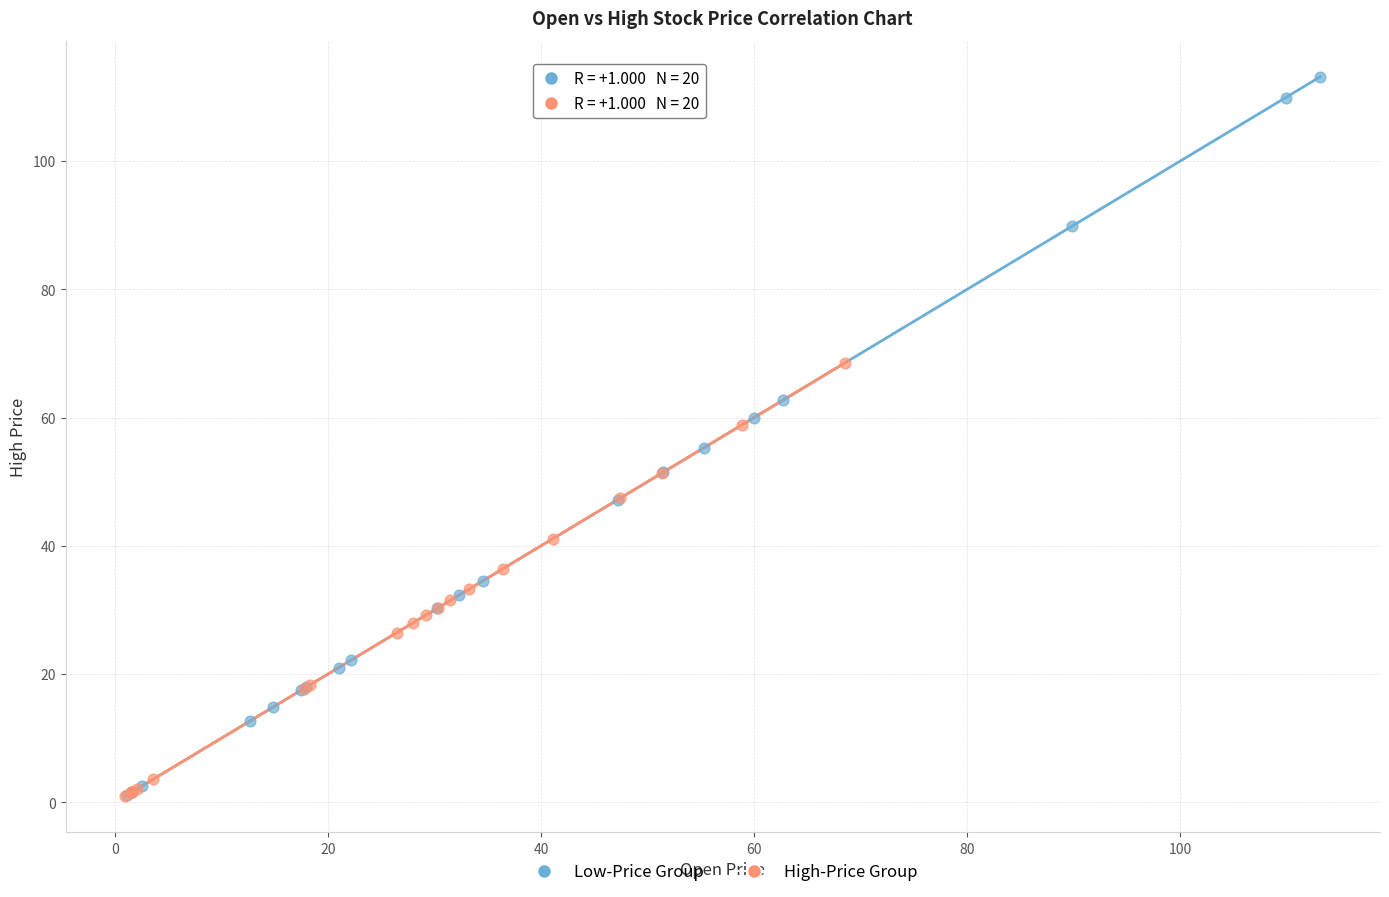

Which series has the largest Y range (max minus min)?

Low-Price Group